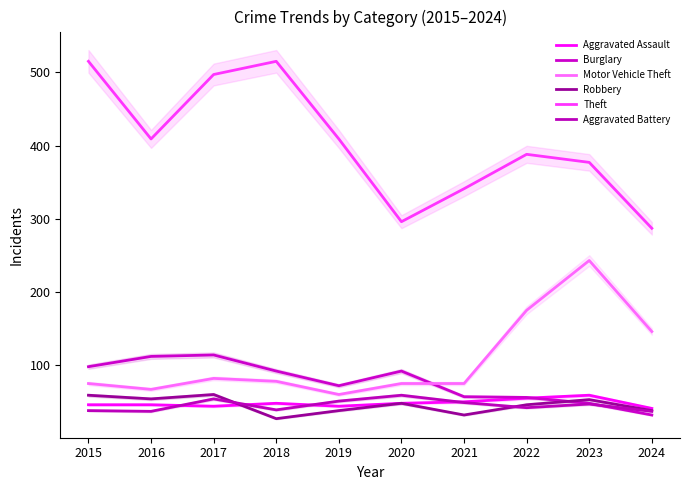

Reading left to right, what are all the values shown in this chart?

Aggravated Assault: 2015=46	2016=46	2017=44	2018=48	2019=44	2020=48	2021=50	2022=55	2023=59	2024=41
Burglary: 2015=98	2016=112	2017=114	2018=92	2019=72	2020=92	2021=57	2022=56	2023=48	2024=32
Motor Vehicle Theft: 2015=75	2016=67	2017=82	2018=78	2019=60	2020=75	2021=75	2022=175	2023=243	2024=146
Robbery: 2015=59	2016=54	2017=60	2018=27	2019=38	2020=48	2021=32	2022=46	2023=53	2024=38
Theft: 2015=515	2016=409	2017=497	2018=515	2019=409	2020=296	2021=341	2022=388	2023=377	2024=287
Aggravated Battery: 2015=38	2016=37	2017=54	2018=39	2019=51	2020=59	2021=49	2022=42	2023=47	2024=37